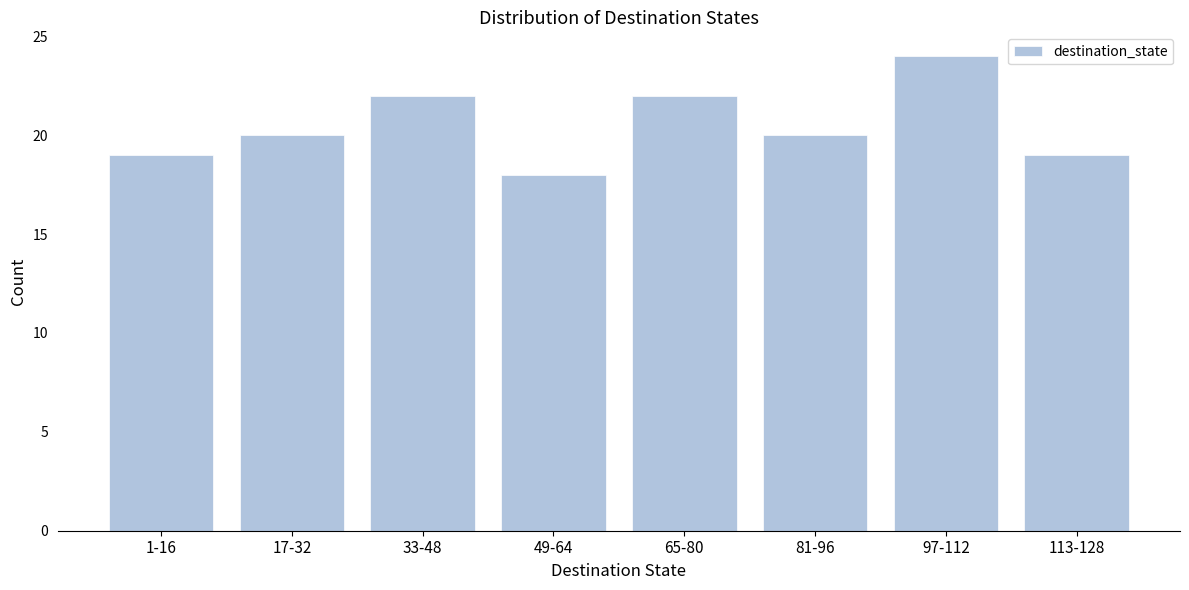

Reading right to left, transcribe all the data shown in this chart.

113-128=19	97-112=24	81-96=20	65-80=22	49-64=18	33-48=22	17-32=20	1-16=19